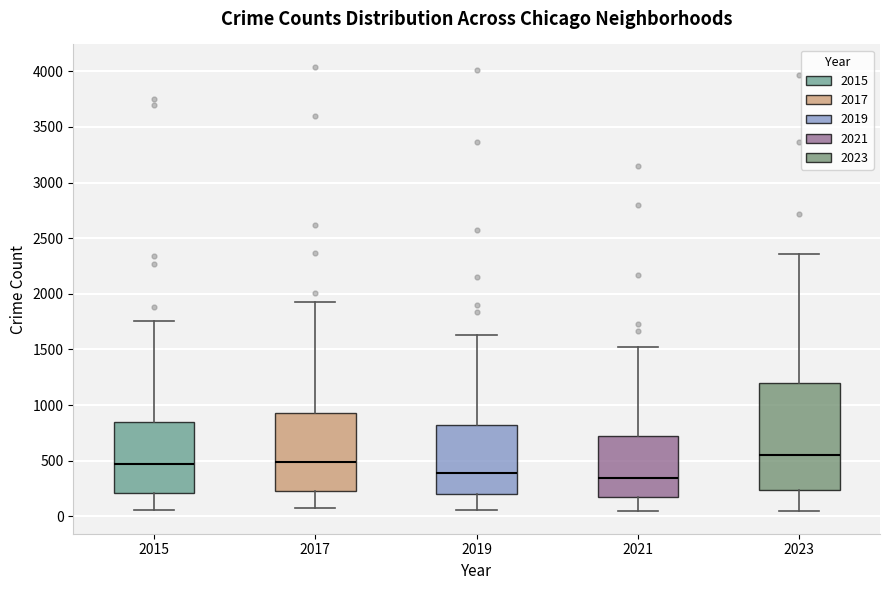

Reading left to right, transcribe this box plot: for each box, give where its median line is, the range the box spans, and where its two whiskers end, as read against the y-axis. The values are not printed on the chart, so give them approximately, as read against the axis.

2015: median 450, box 200 to 850, whiskers 50 to 1750
2017: median 500, box 200 to 950, whiskers 50 to 1950
2019: median 400, box 200 to 800, whiskers 50 to 1650
2021: median 350, box 150 to 700, whiskers 50 to 1550
2023: median 550, box 250 to 1200, whiskers 50 to 2350